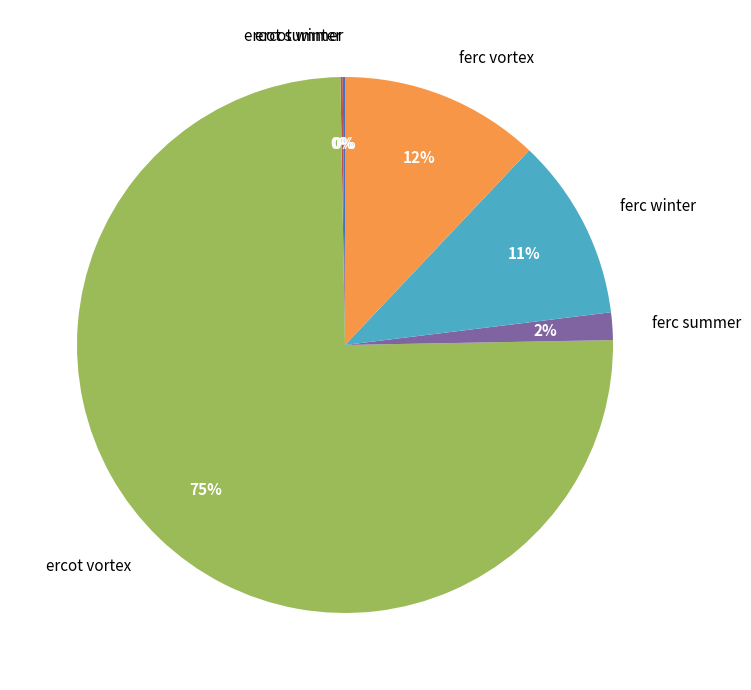

The ferc vortex slice represents 12% of the pie. True or false?

True